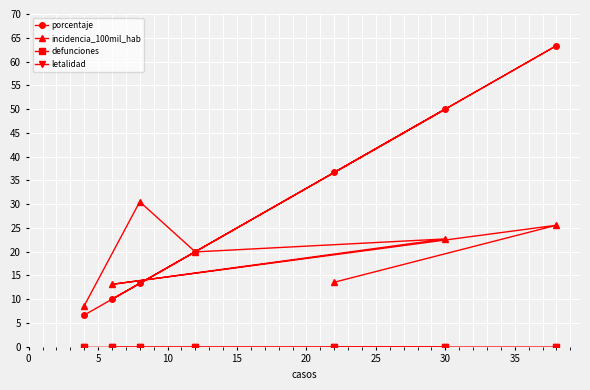

Does the chart display data point markers on the line(s)?

Yes